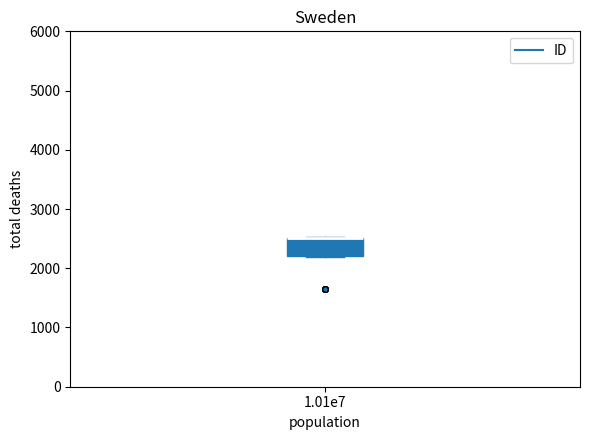

Transcribe this box plot: give where the median line is, the range the box spans, and where the two whiskers end, as read against the y-axis. The values are not printed on the chart, so give them approximately, as read against the axis.

median 2500 (drawn on the box's upper edge), box 2200 to 2500, whiskers 2200 to 2500